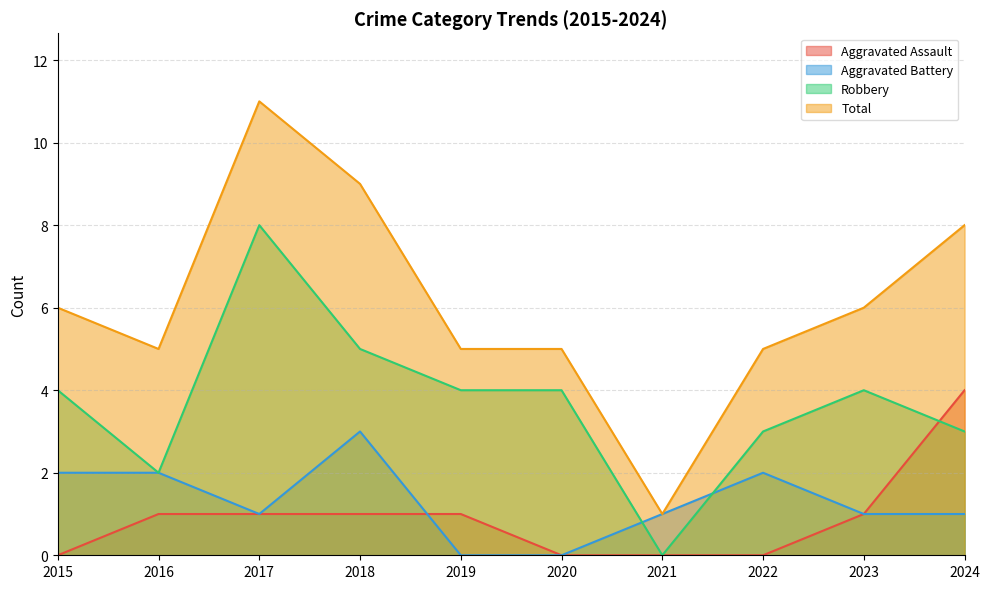

What are all the series names shown in the legend?

Aggravated Assault, Aggravated Battery, Robbery, Total